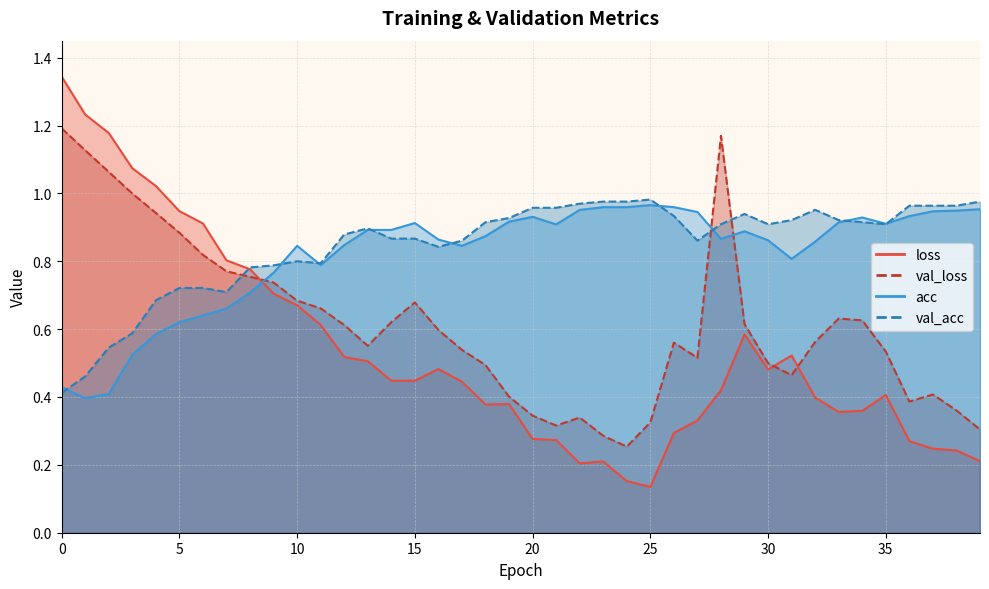

What is the label of the 29th point from the right?

11